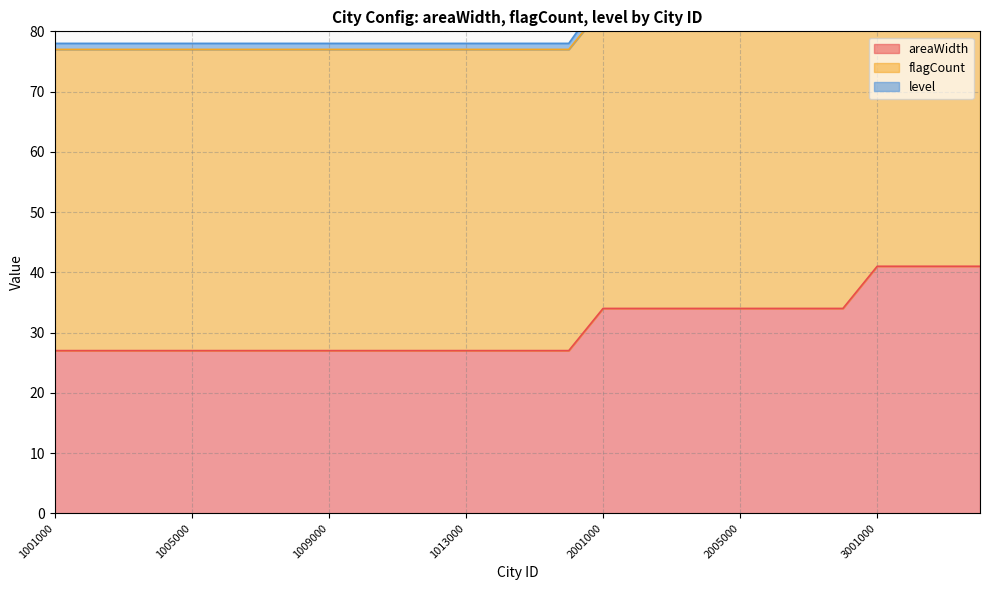

What is the approximate value of level at 2004000, to the nearest 5?

85